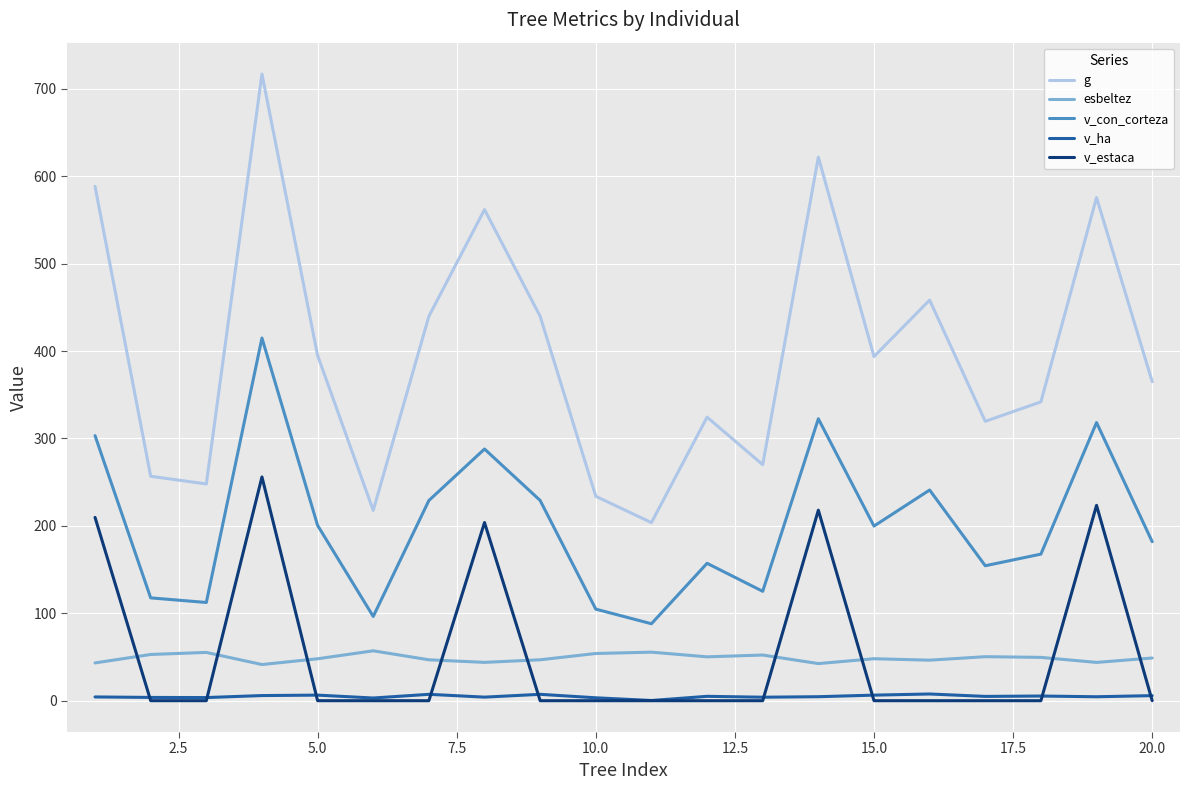

Which series has the largest total across all categories?

g